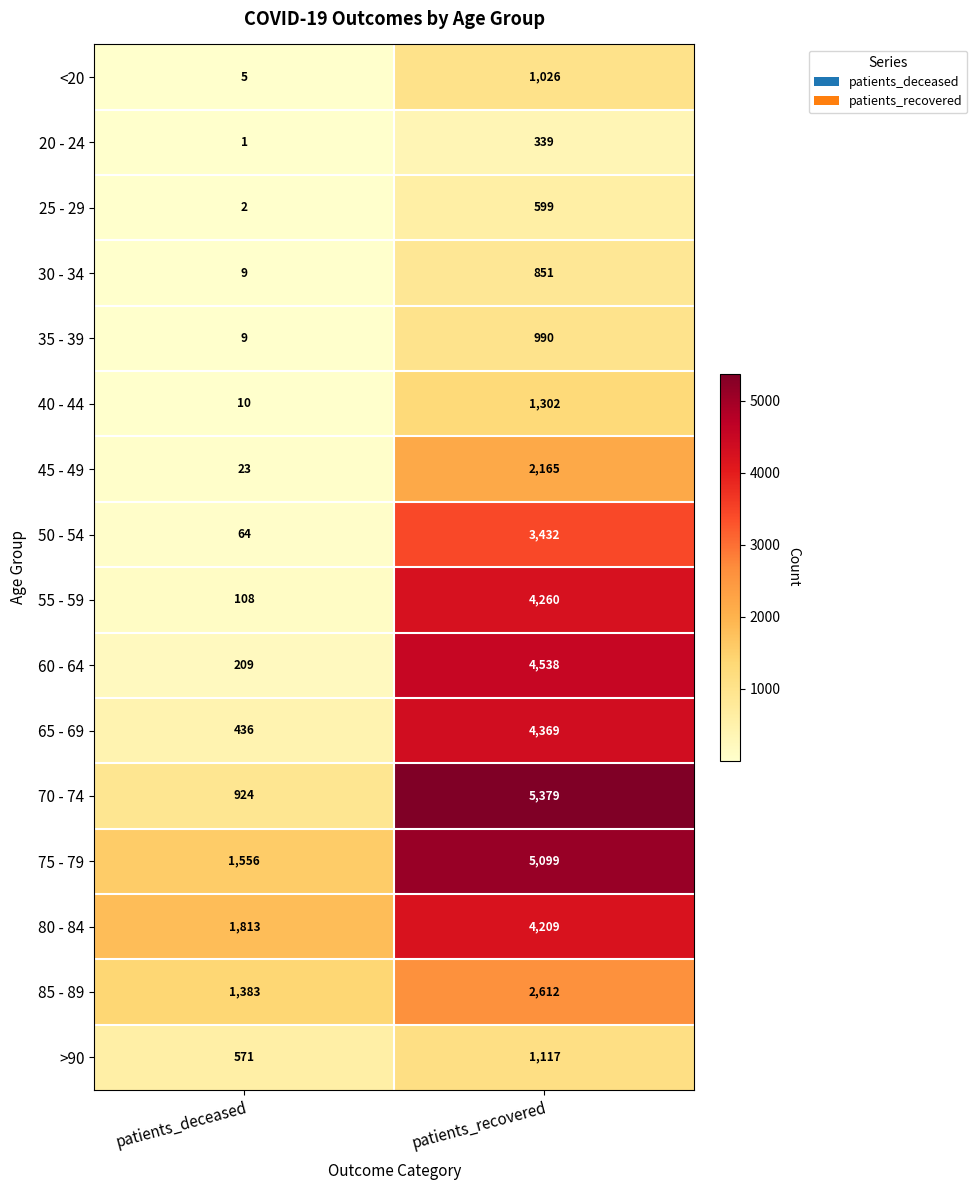

Which series has the largest total across all categories?

75 - 79